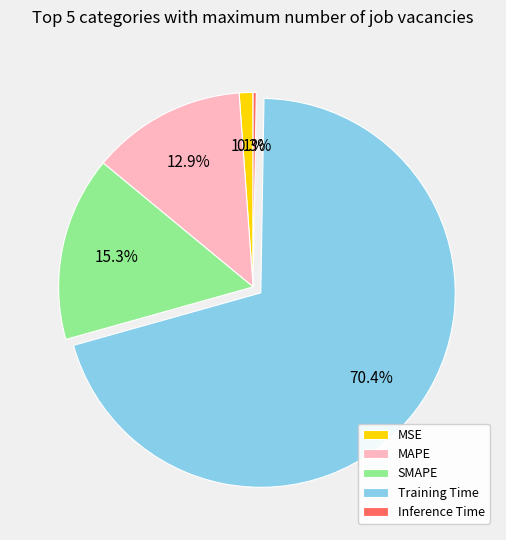

Which has a higher value, SMAPE or Training Time?

Training Time